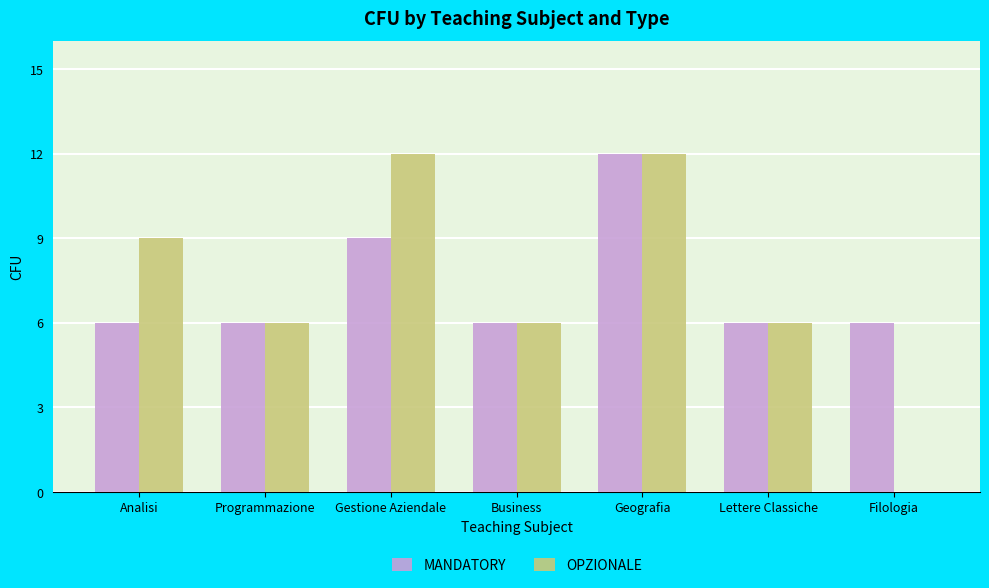

The OPZIONALE series shows 9 at Analisi. True or false?

True